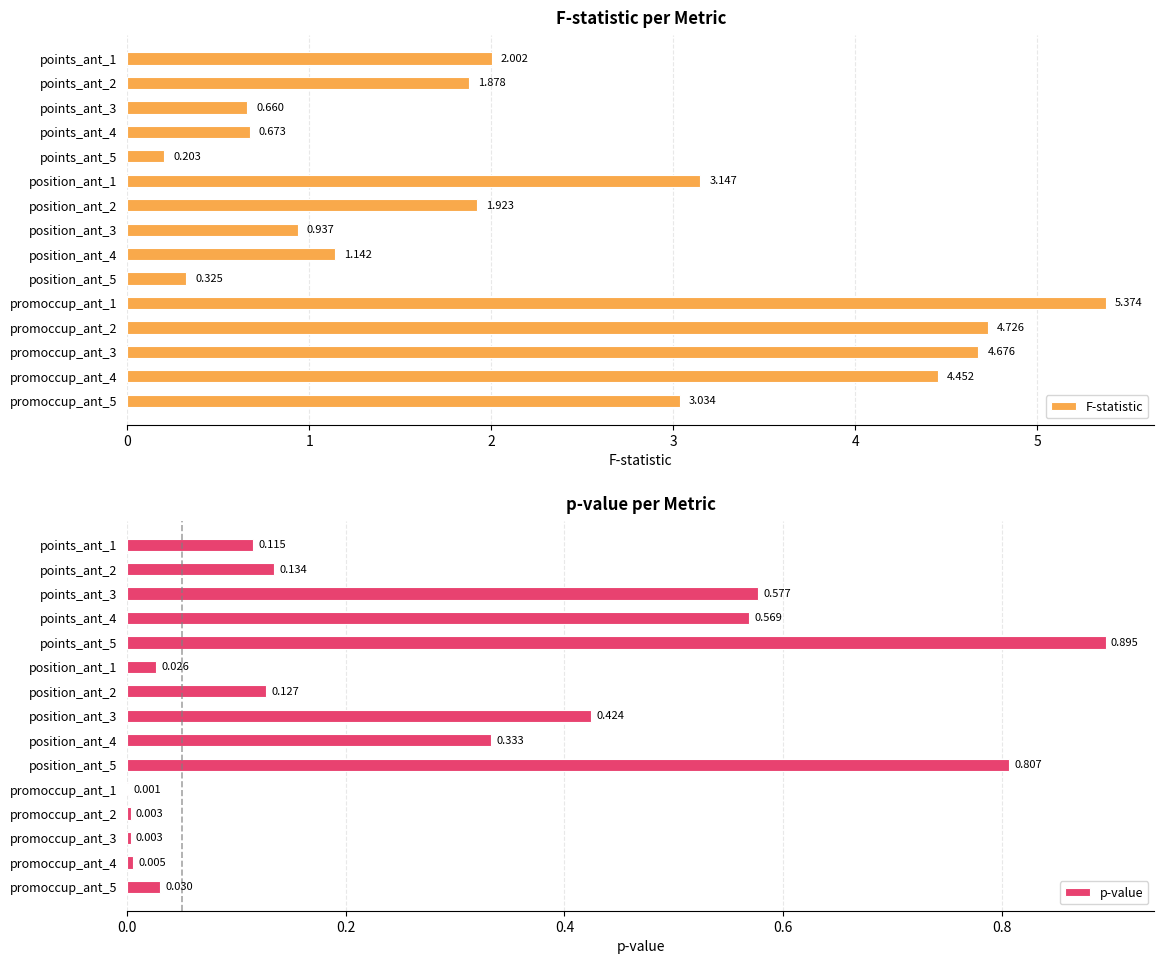

List the series in order of their peak value, highest first.

F-statistic, p-value